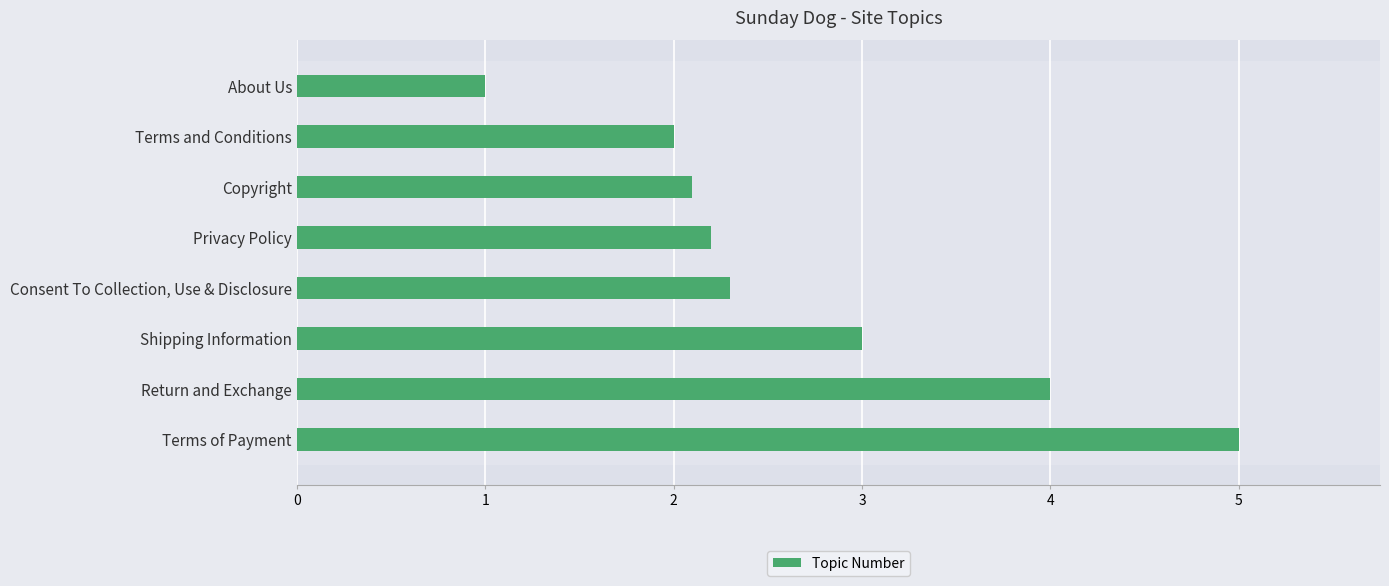

Between Terms of Payment and Consent To Collection, Use & Disclosure, which is larger?

Terms of Payment